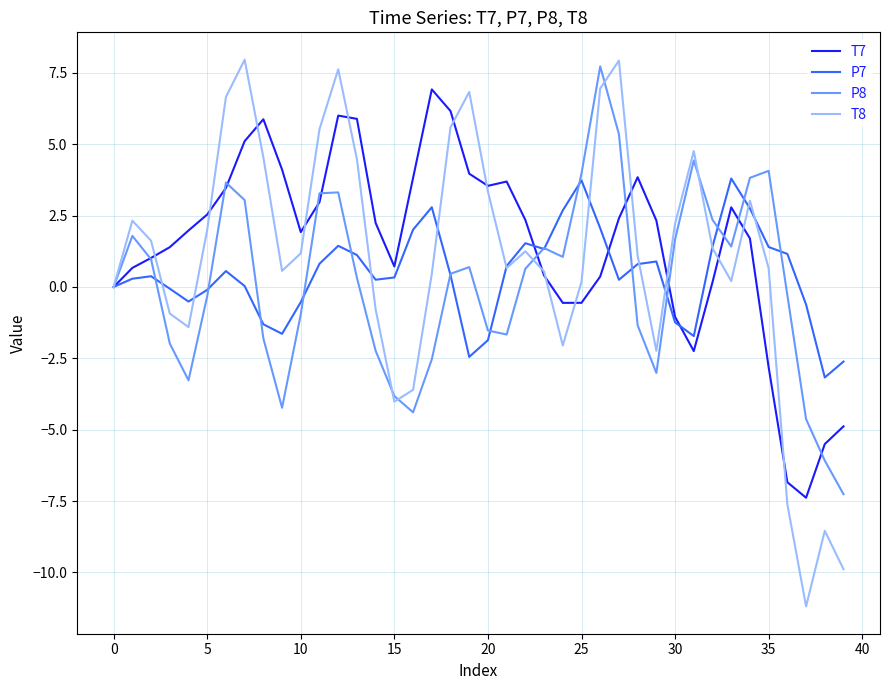

What is the minimum value for T7?

-7.4